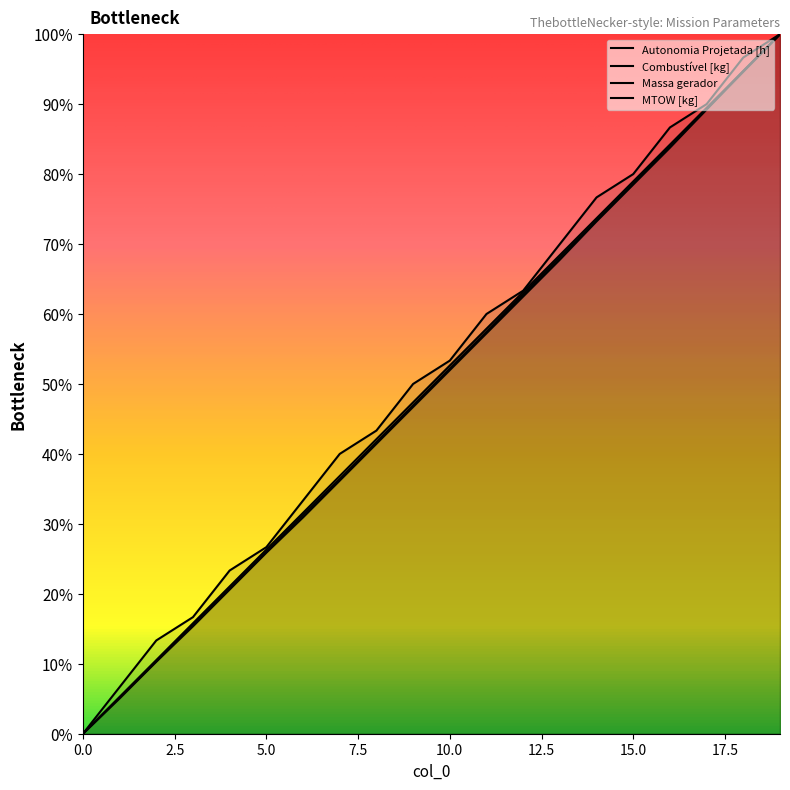

Which series has the largest total across all categories?

Autonomia Projetada [h]